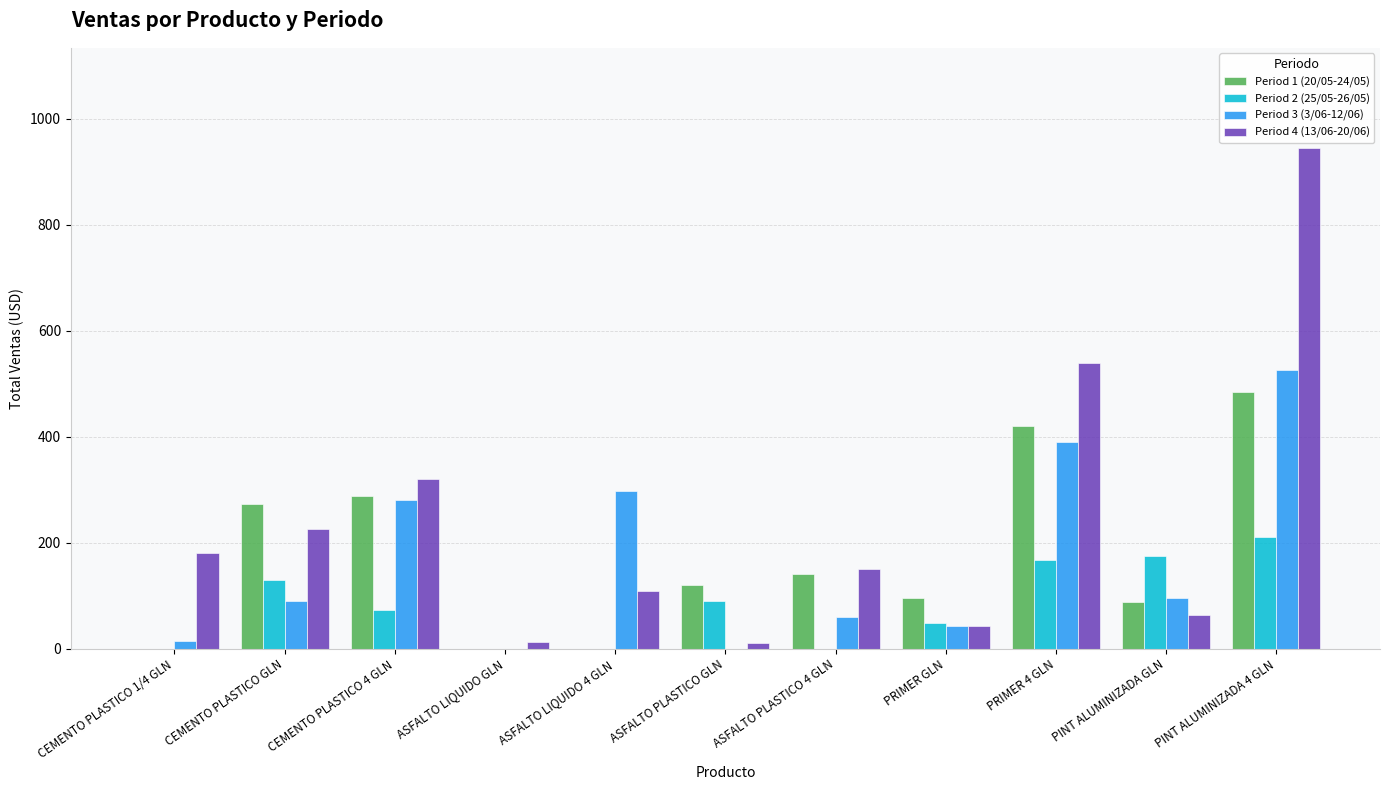

What is the sum of the Period 1 (20/05-24/05) values at PRIMER GLN and ASFALTO LIQUIDO 4 GLN?

96.0